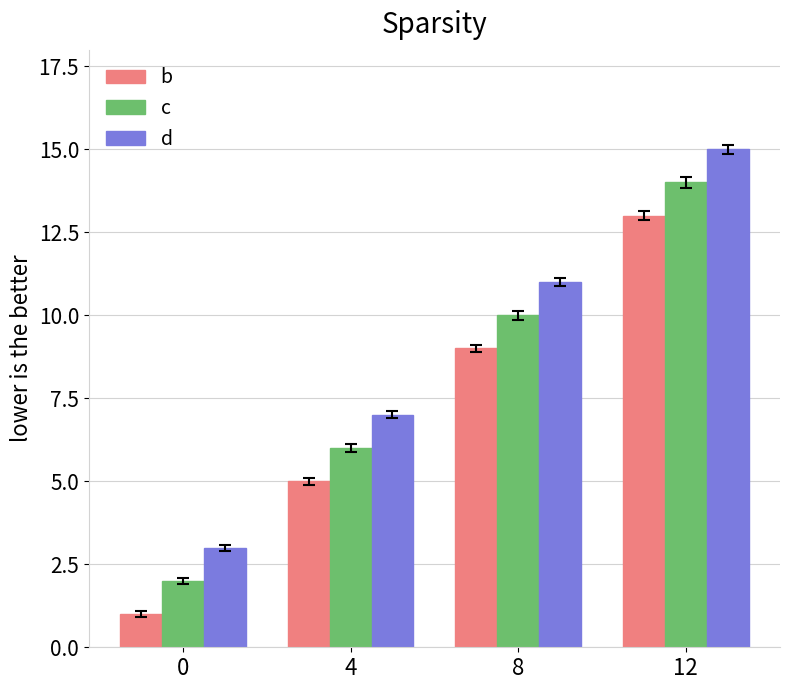

Is it true that d equals 7 at 4?

True